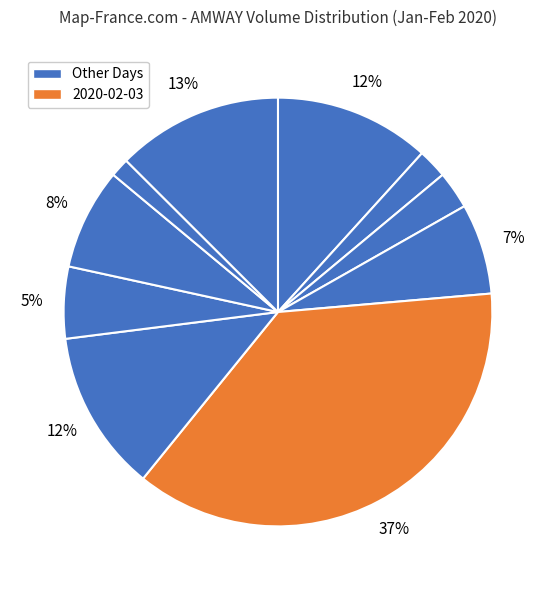

How many slices are in this pie chart?

10